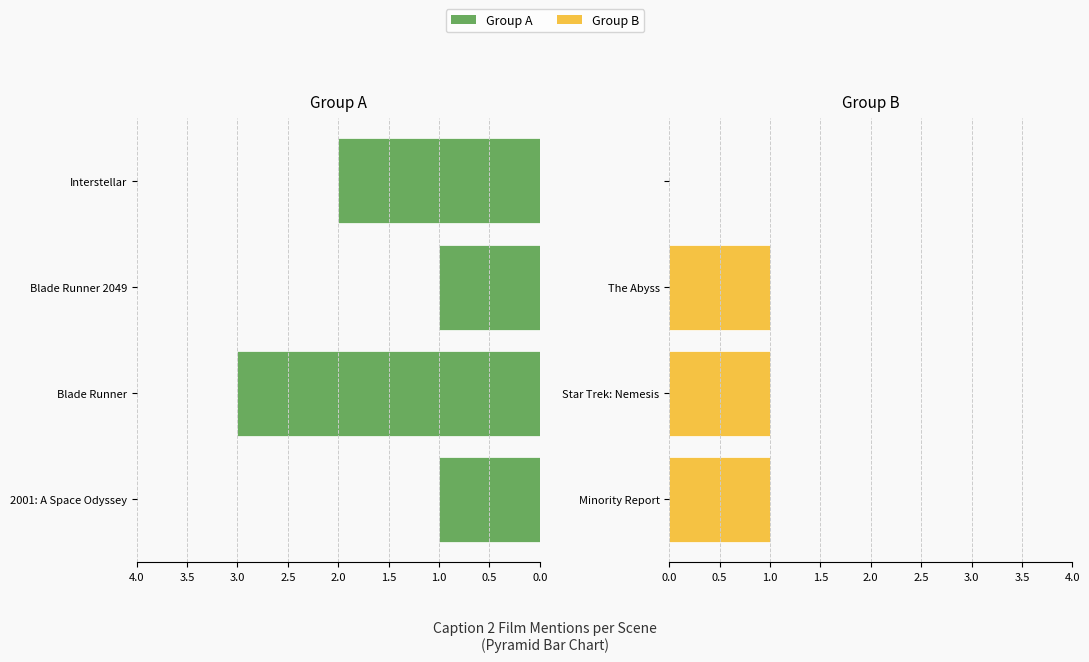

How many Caption 2 (Group B) values are between 1 and 2?

3